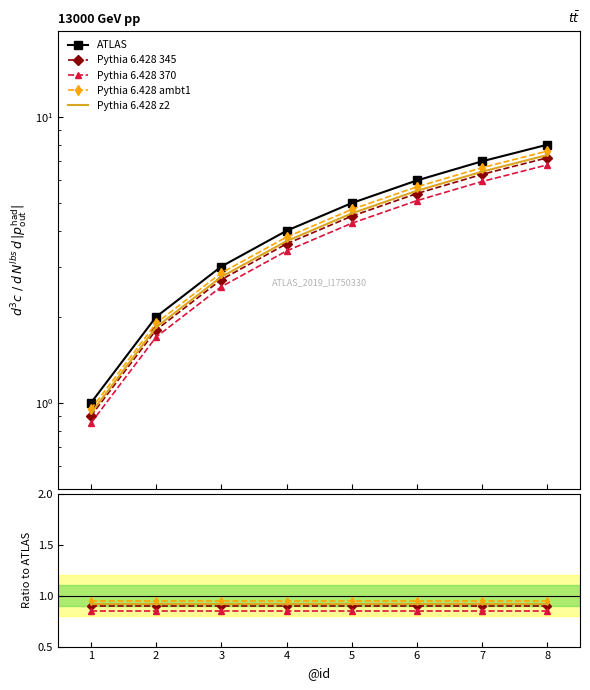

Between 2 and 4, which series saw the biggest shift?

ATLAS